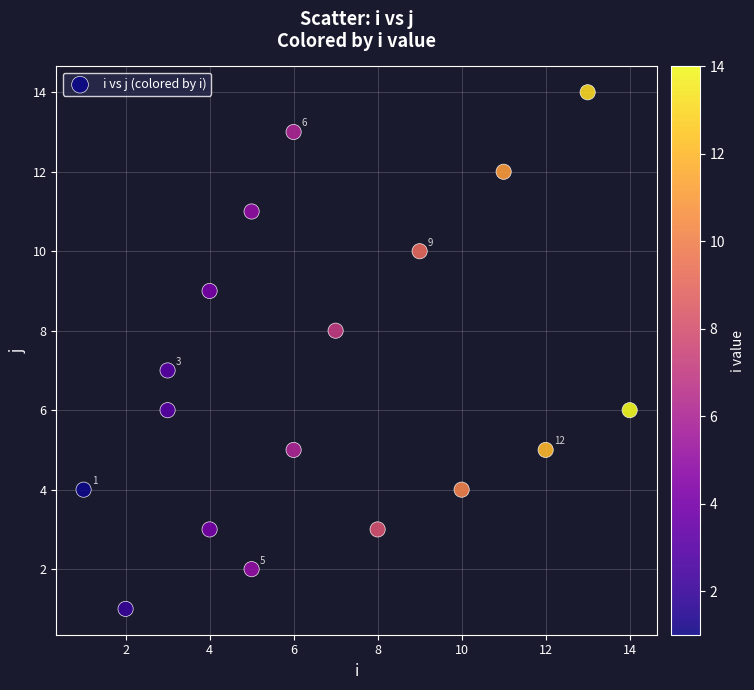

What is the range of X values (max minus min)?

13